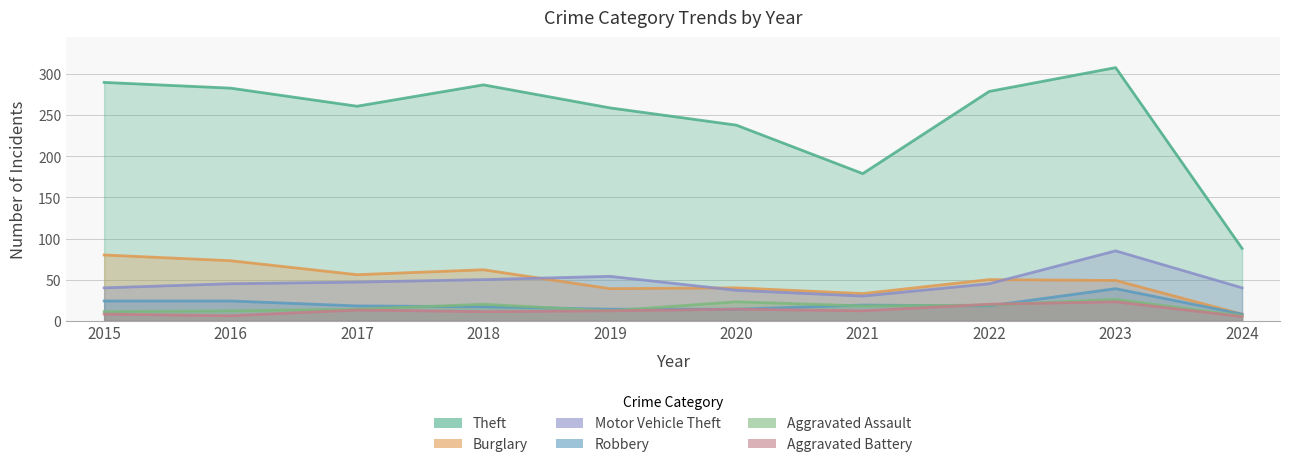

How many data points in Theft are above 279?

4